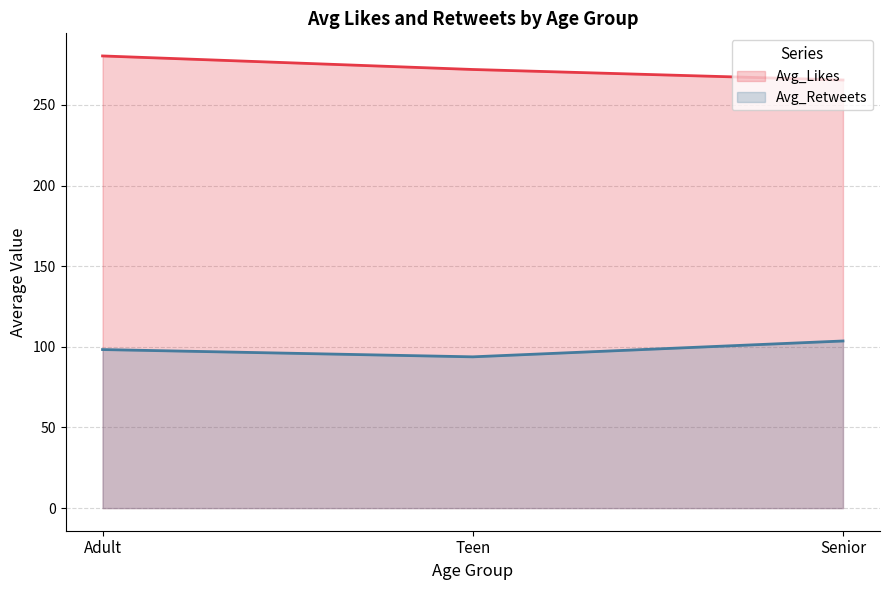

List the series in order of their peak value, lowest first.

Avg_Retweets, Avg_Likes